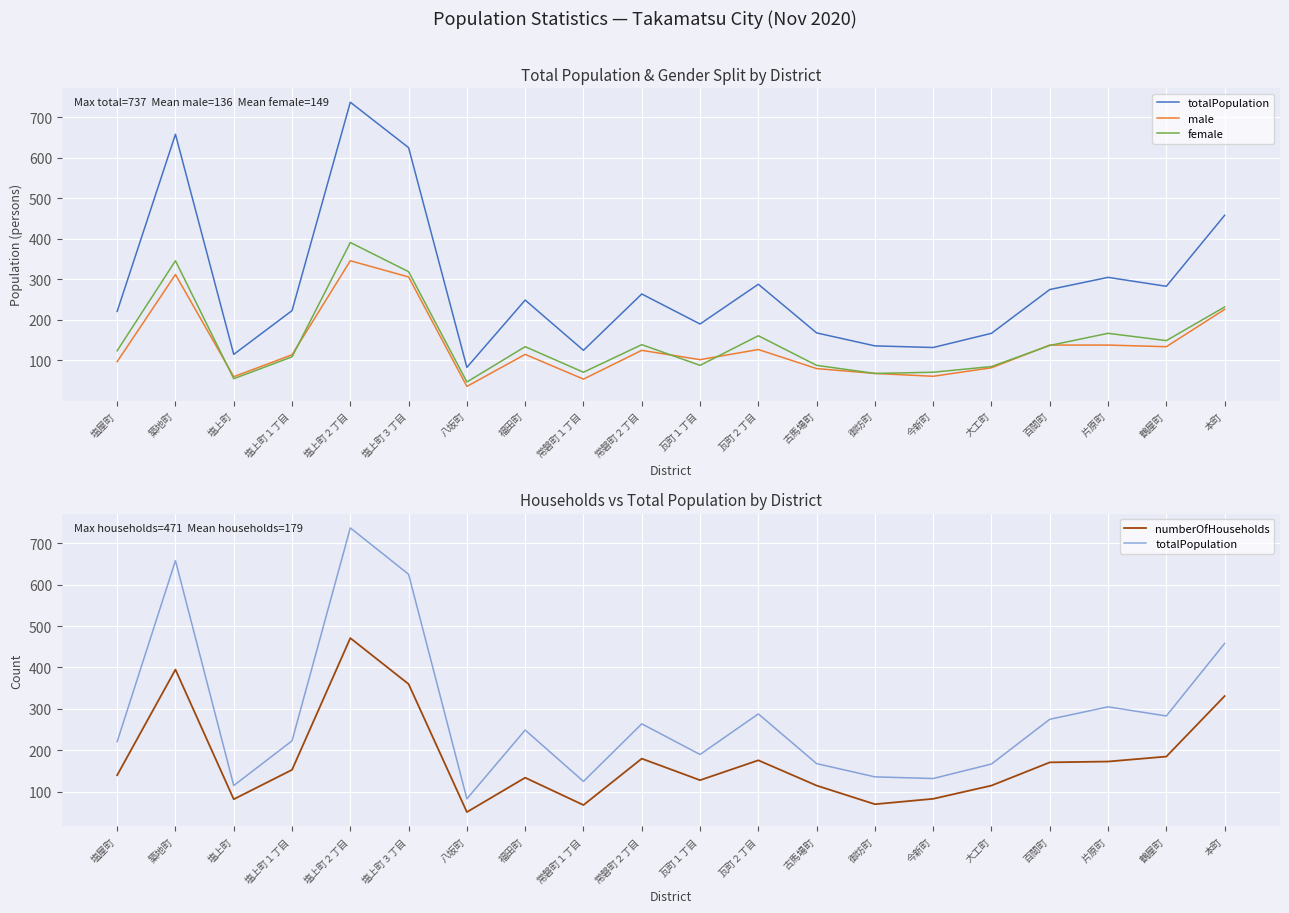

What is the label of the 19th point from the left?

鶴屋町